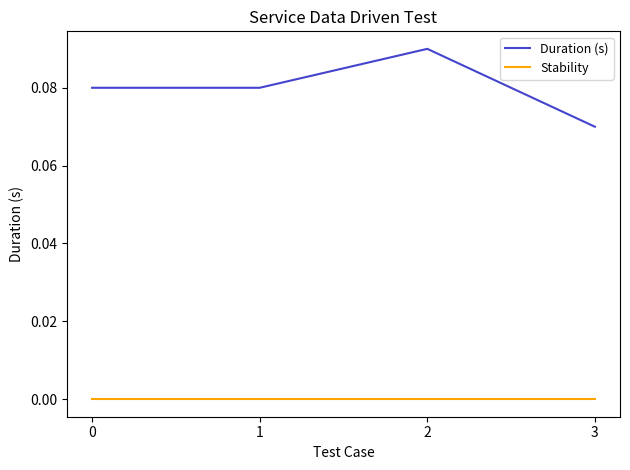

How many categories are shown in the chart?

4